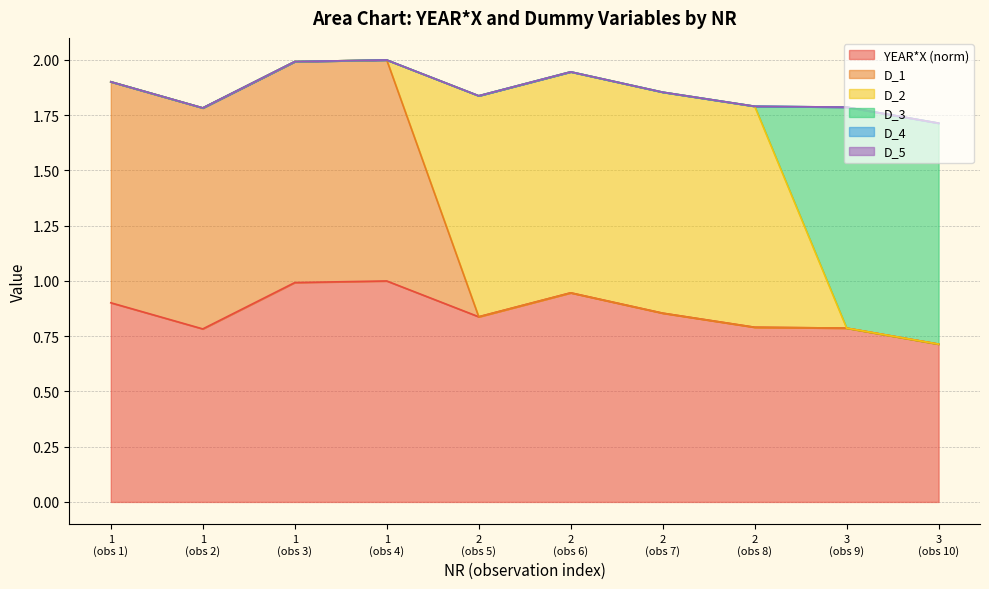

True or false: YEAR*X and D_1 cross at least once.

False